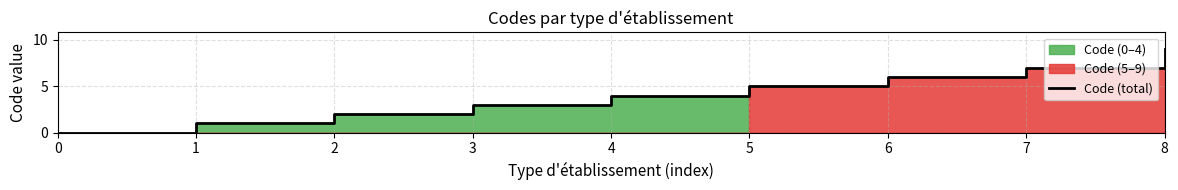

Reading left to right, extract all data points from this chart.

0=0	1=1	2=2	3=3	4=4	5=5	6=6	7=7	8=9